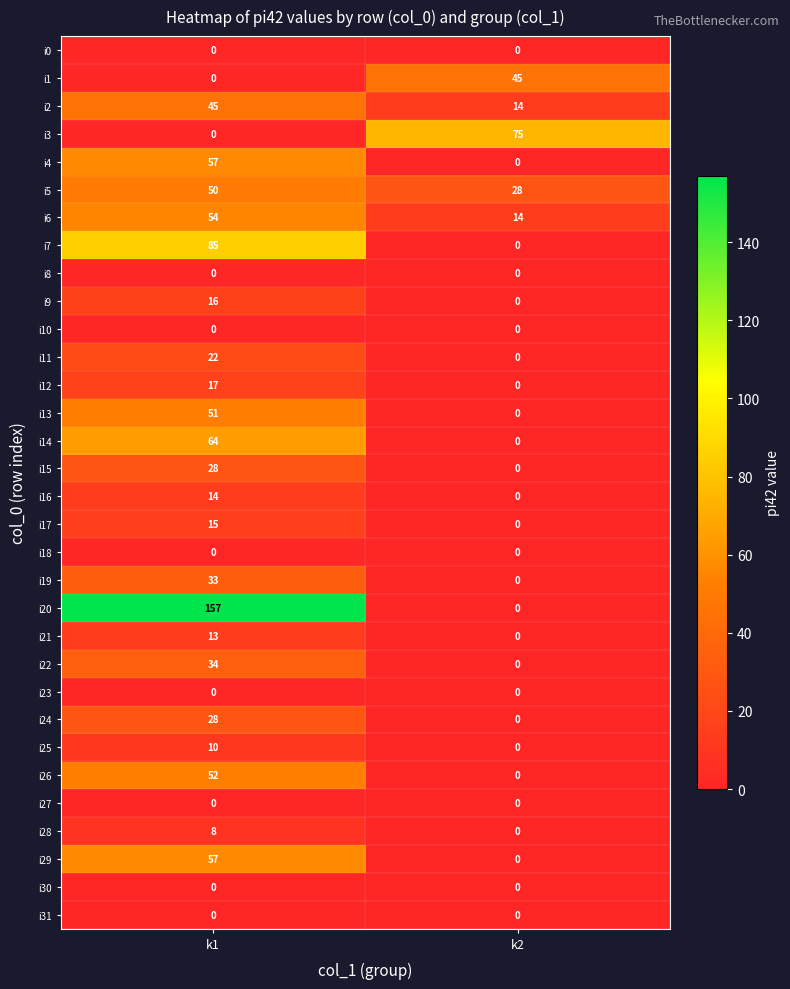

Count the number of categories in the chart.

2